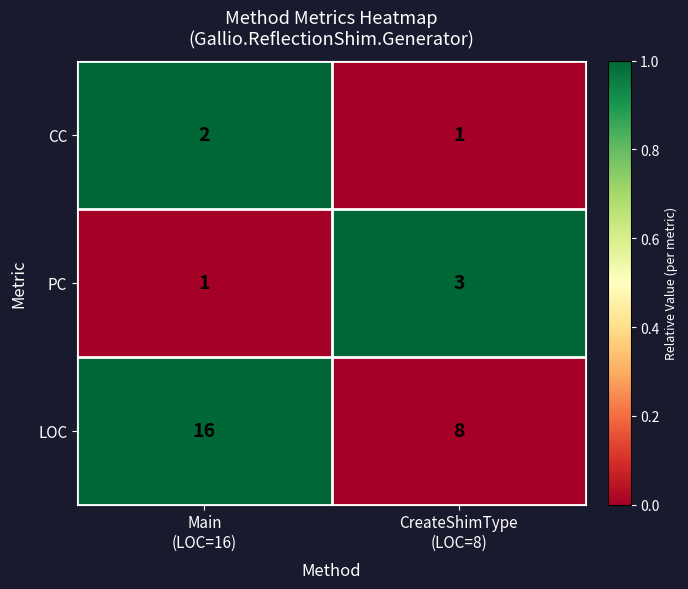

At which category is the sum across all series the highest?

Main
(LOC=16)